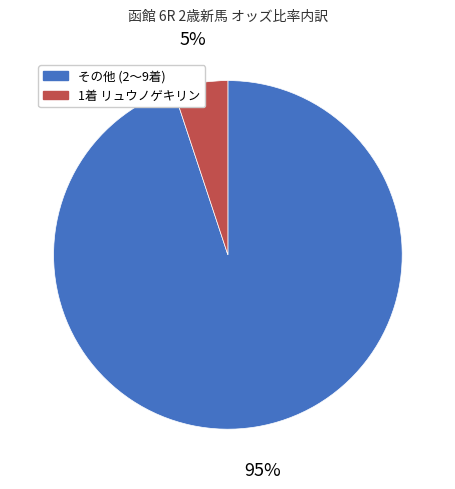

To the nearest percent, what is the average slice percentage?

50%